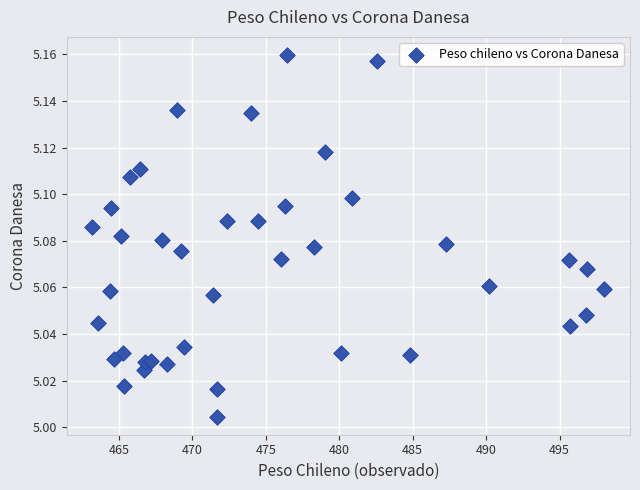

What is the range of X values (max minus min)?

34.9